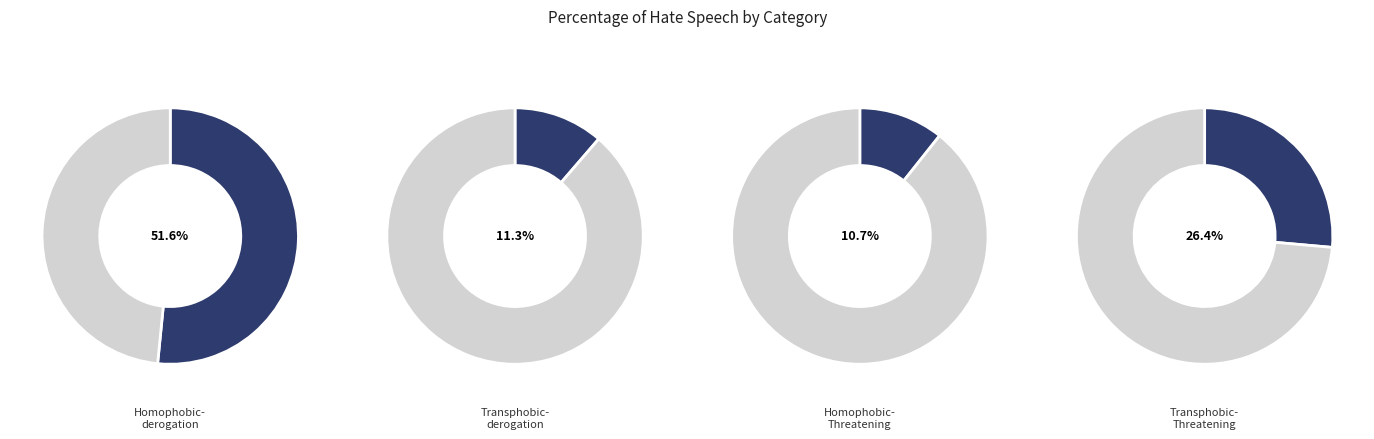

How many slices are in this pie chart?

4